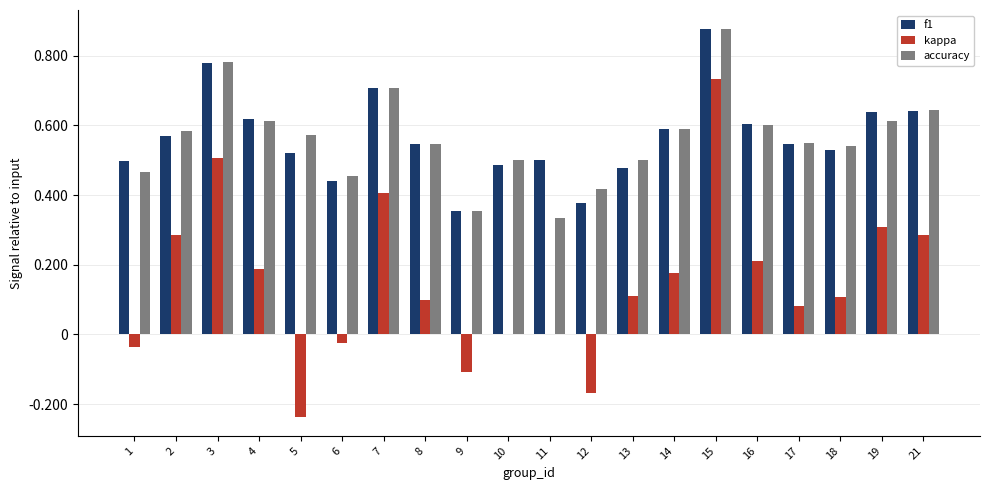

At which label does accuracy reach its peak?

15